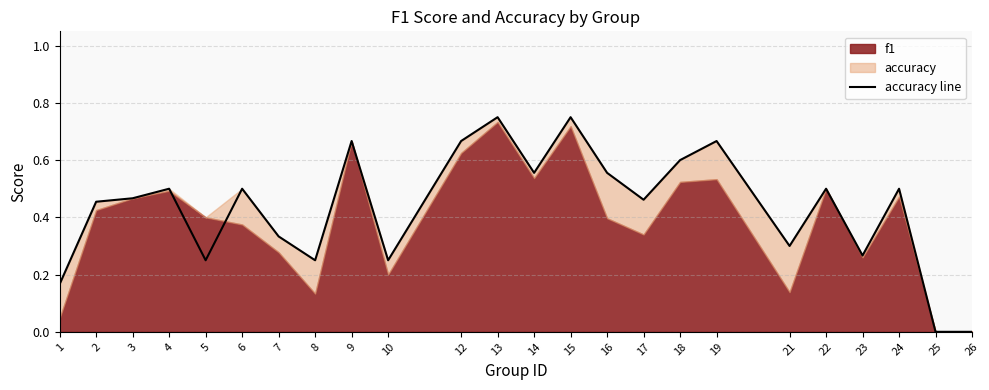

How many interior local peaks (higher than both neighbors) does the data have?

8